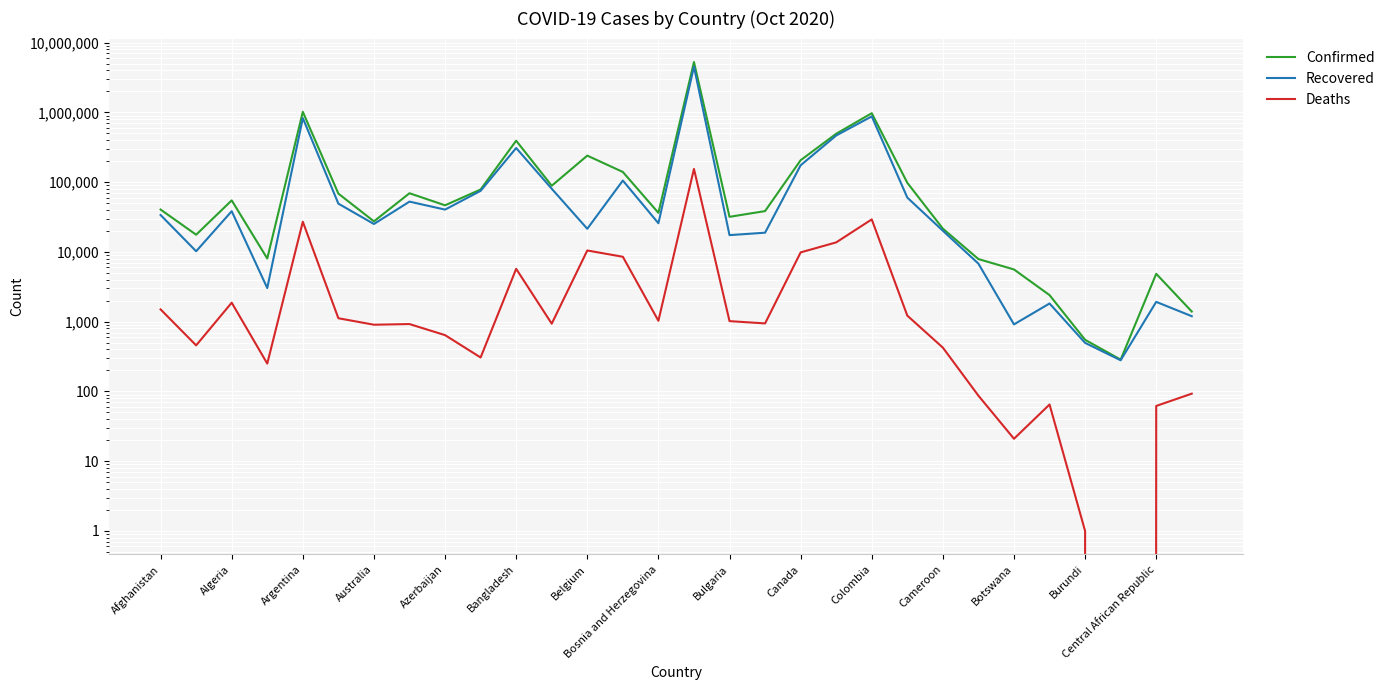

What is the total value across all series at 15?

9955184